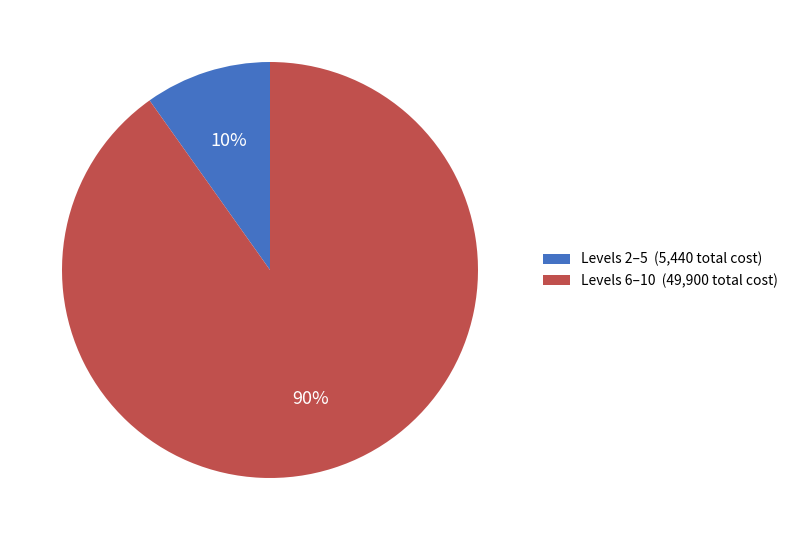

How many slices are in this pie chart?

2